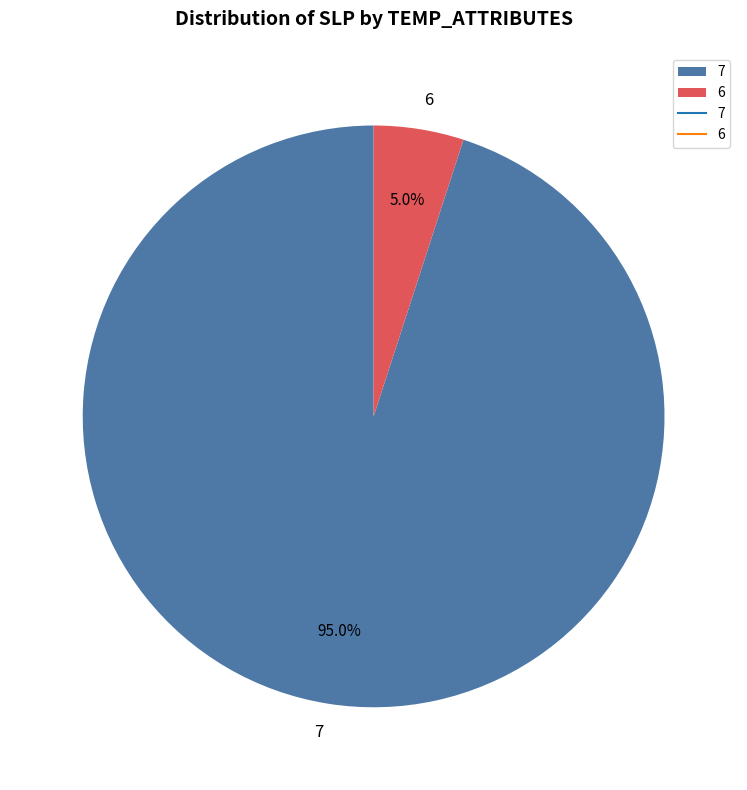

Count the number of slices in the pie.

2